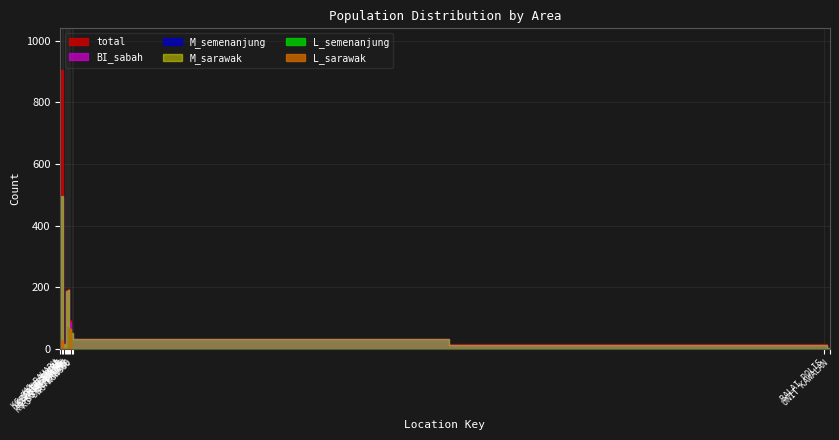

Which series has the widest spread of values?

total